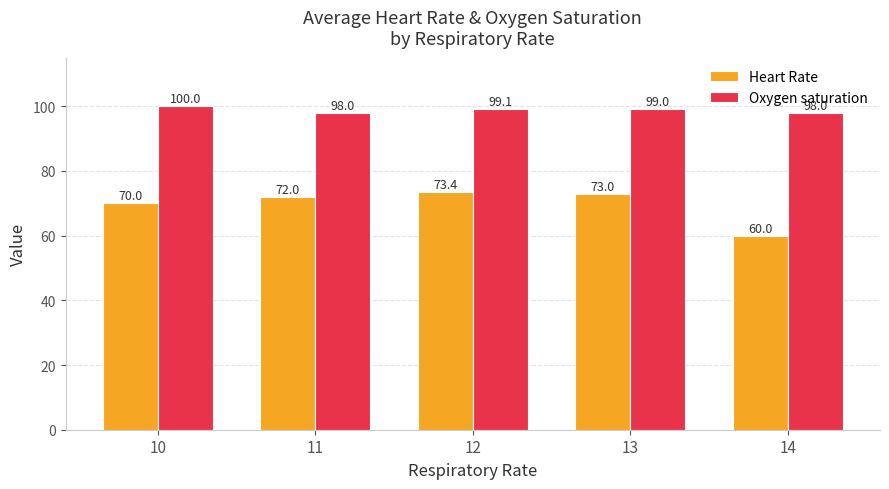

What is the total value across all series at 14?

158.0